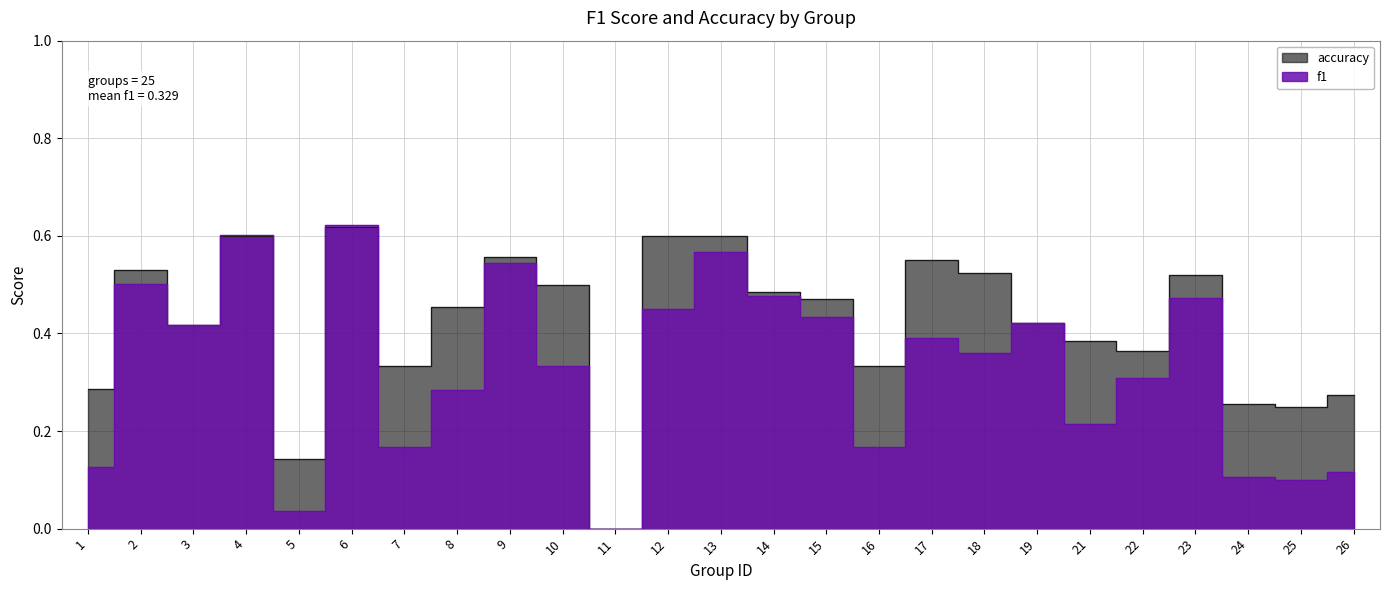

After their last crossing, which series has the higher values: accuracy or f1?

accuracy